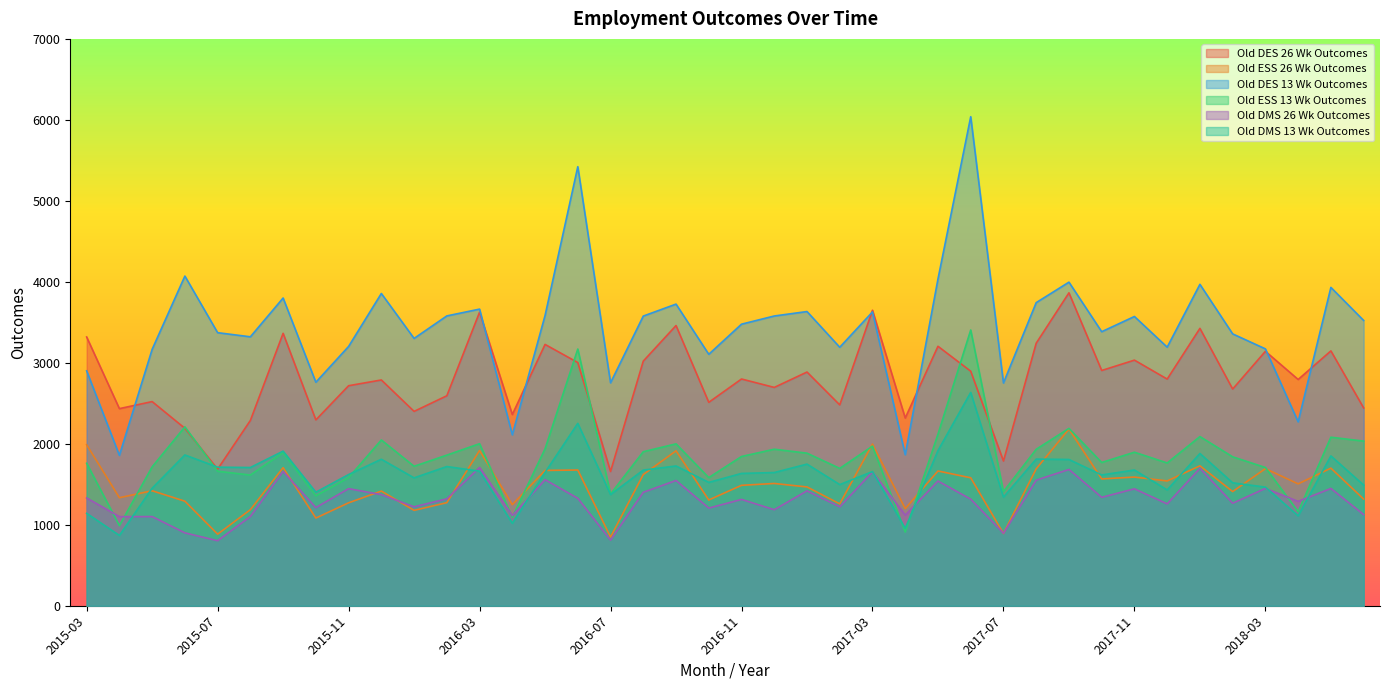

What is the sum of all Old ESS 13 Wk Outcomes values?

73103